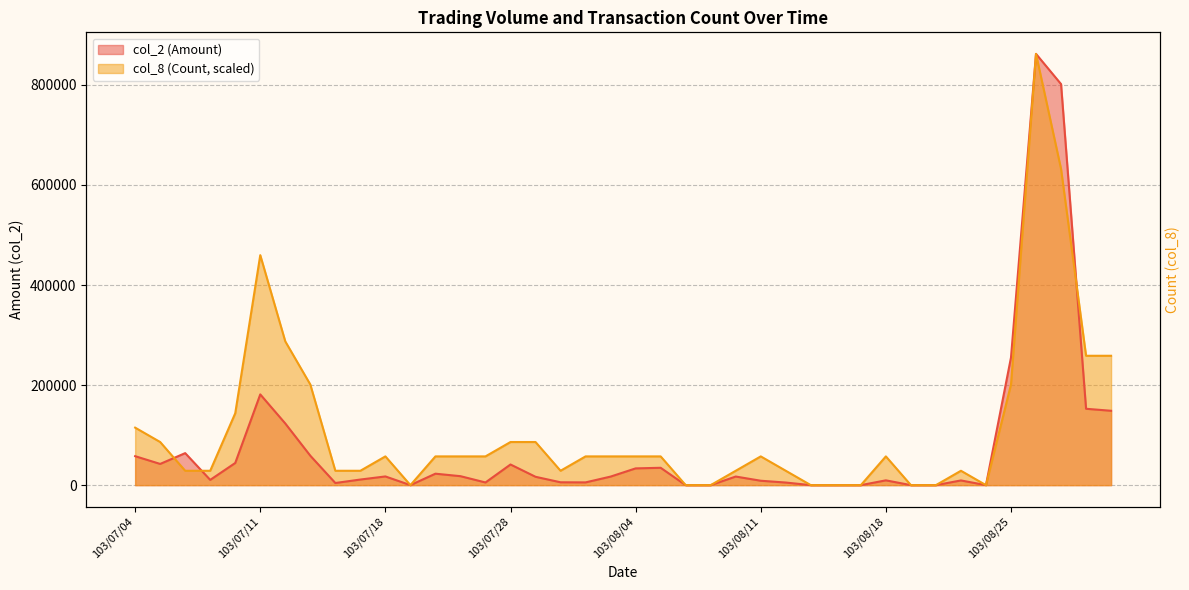

List the series in order of their overall mean, lowest first.

col_2 (Amount), col_8 (Count)